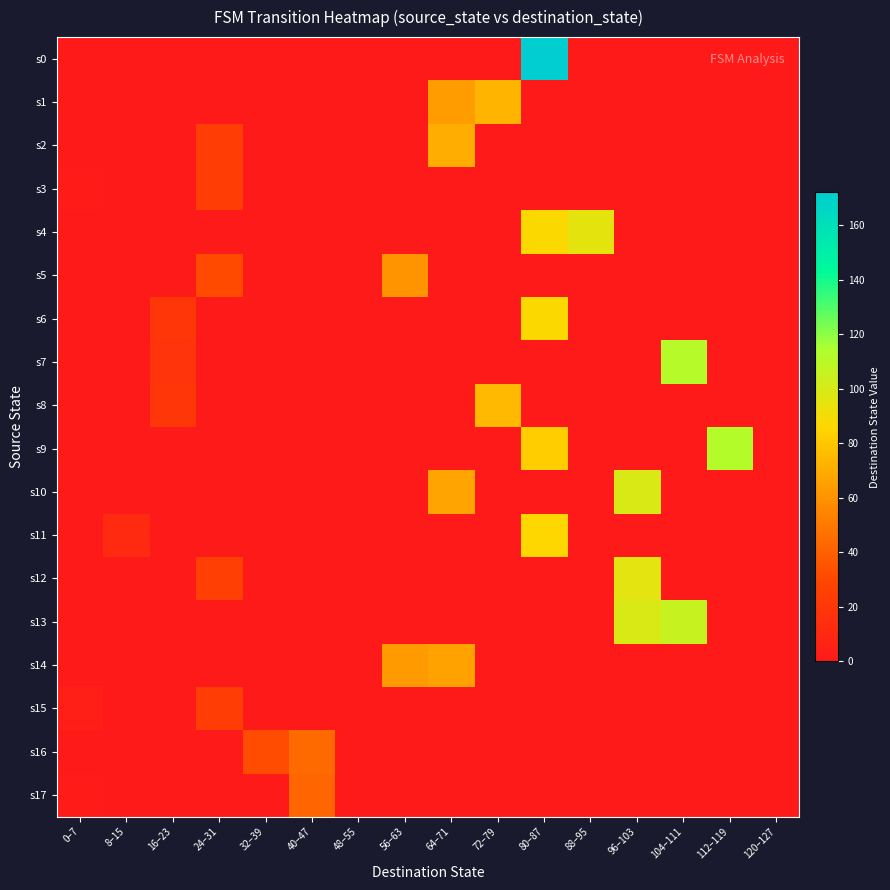

Reading left to right, extract all data points from this chart.

s0: 0–7=0	8–15=0	16–23=0	24–31=0	32–39=0	40–47=0	48–55=0	56–63=0	64–71=0	72–79=0	80–87=172	88–95=0	96–103=0	104–111=0	112–119=0	120–127=0
s1: 0–7=0	8–15=0	16–23=0	24–31=0	32–39=0	40–47=0	48–55=0	56–63=0	64–71=64	72–79=73	80–87=0	88–95=0	96–103=0	104–111=0	112–119=0	120–127=0
s2: 0–7=0	8–15=0	16–23=0	24–31=24	32–39=0	40–47=0	48–55=0	56–63=0	64–71=70	72–79=0	80–87=0	88–95=0	96–103=0	104–111=0	112–119=0	120–127=0
s3: 0–7=2	8–15=0	16–23=0	24–31=24	32–39=0	40–47=0	48–55=0	56–63=0	64–71=0	72–79=0	80–87=0	88–95=0	96–103=0	104–111=0	112–119=0	120–127=0
s4: 0–7=0	8–15=0	16–23=0	24–31=0	32–39=0	40–47=0	48–55=0	56–63=0	64–71=0	72–79=0	80–87=87	88–95=95	96–103=0	104–111=0	112–119=0	120–127=0
s5: 0–7=0	8–15=0	16–23=0	24–31=31	32–39=0	40–47=0	48–55=0	56–63=60	64–71=0	72–79=0	80–87=0	88–95=0	96–103=0	104–111=0	112–119=0	120–127=0
s6: 0–7=0	8–15=0	16–23=20	24–31=0	32–39=0	40–47=0	48–55=0	56–63=0	64–71=0	72–79=0	80–87=87	88–95=0	96–103=0	104–111=0	112–119=0	120–127=0
s7: 0–7=0	8–15=0	16–23=18	24–31=0	32–39=0	40–47=0	48–55=0	56–63=0	64–71=0	72–79=0	80–87=0	88–95=0	96–103=0	104–111=111	112–119=0	120–127=0
s8: 0–7=0	8–15=0	16–23=19	24–31=0	32–39=0	40–47=0	48–55=0	56–63=0	64–71=0	72–79=75	80–87=0	88–95=0	96–103=0	104–111=0	112–119=0	120–127=0
s9: 0–7=0	8–15=0	16–23=0	24–31=0	32–39=0	40–47=0	48–55=0	56–63=0	64–71=0	72–79=0	80–87=82	88–95=0	96–103=0	104–111=0	112–119=112	120–127=0
s10: 0–7=0	8–15=0	16–23=0	24–31=0	32–39=0	40–47=0	48–55=0	56–63=0	64–71=67	72–79=0	80–87=0	88–95=0	96–103=99	104–111=0	112–119=0	120–127=0
s11: 0–7=0	8–15=11	16–23=0	24–31=0	32–39=0	40–47=0	48–55=0	56–63=0	64–71=0	72–79=0	80–87=86	88–95=0	96–103=0	104–111=0	112–119=0	120–127=0
s12: 0–7=0	8–15=0	16–23=0	24–31=25	32–39=0	40–47=0	48–55=0	56–63=0	64–71=0	72–79=0	80–87=0	88–95=0	96–103=96	104–111=0	112–119=0	120–127=0
s13: 0–7=0	8–15=0	16–23=0	24–31=0	32–39=0	40–47=0	48–55=0	56–63=0	64–71=0	72–79=0	80–87=0	88–95=0	96–103=99	104–111=106	112–119=0	120–127=0
s14: 0–7=0	8–15=0	16–23=0	24–31=0	32–39=0	40–47=0	48–55=0	56–63=63	64–71=66	72–79=0	80–87=0	88–95=0	96–103=0	104–111=0	112–119=0	120–127=0
s15: 0–7=4	8–15=0	16–23=0	24–31=24	32–39=0	40–47=0	48–55=0	56–63=0	64–71=0	72–79=0	80–87=0	88–95=0	96–103=0	104–111=0	112–119=0	120–127=0
s16: 0–7=0	8–15=0	16–23=0	24–31=0	32–39=32	40–47=44	48–55=0	56–63=0	64–71=0	72–79=0	80–87=0	88–95=0	96–103=0	104–111=0	112–119=0	120–127=0
s17: 0–7=2	8–15=0	16–23=0	24–31=0	32–39=0	40–47=42	48–55=0	56–63=0	64–71=0	72–79=0	80–87=0	88–95=0	96–103=0	104–111=0	112–119=0	120–127=0